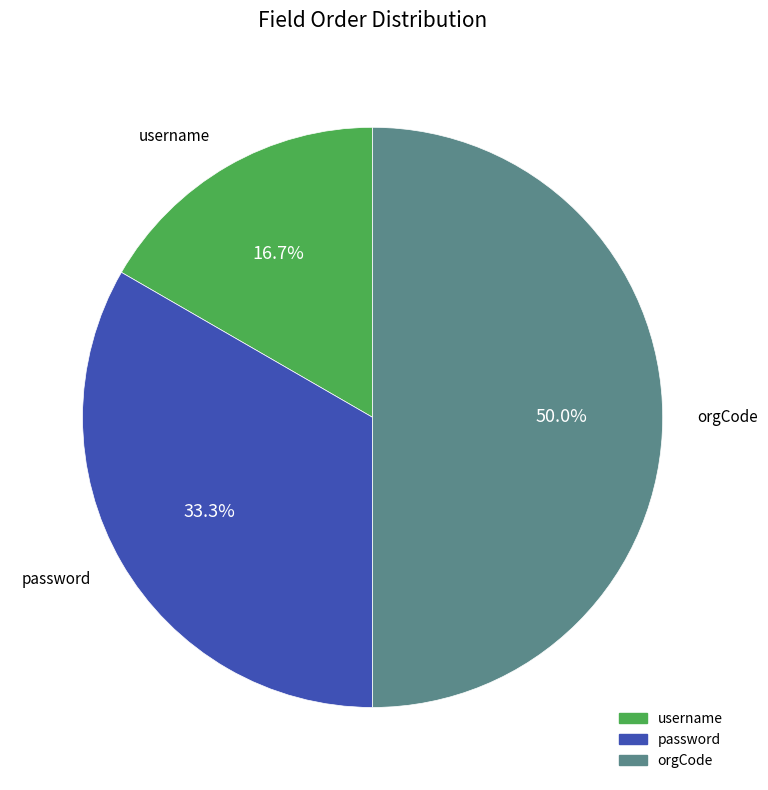

What is the largest slice in the pie chart?

orgCode